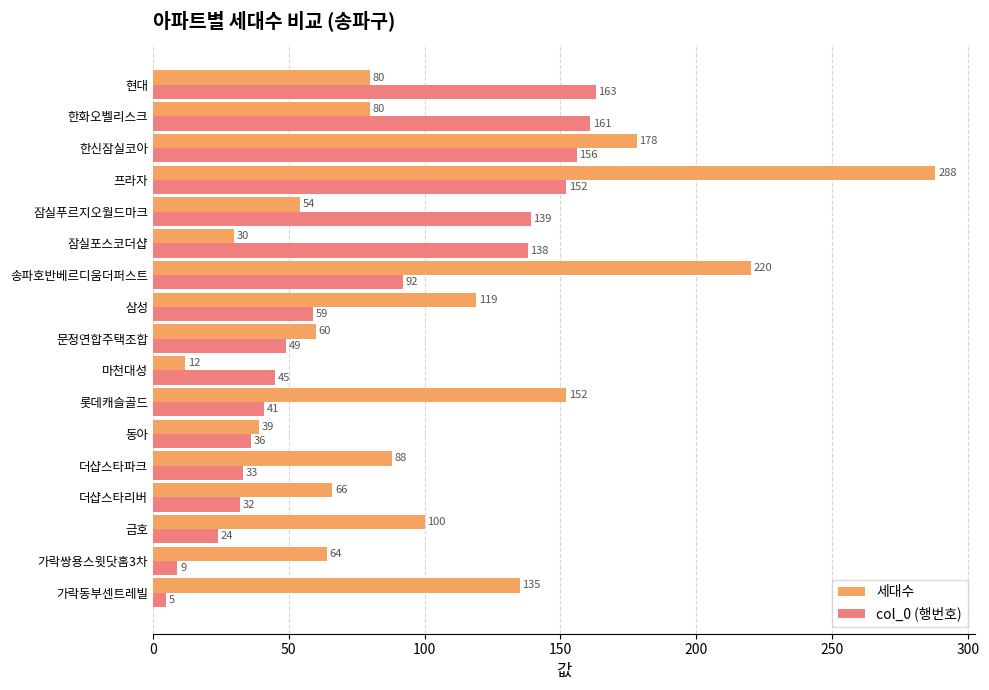

List the series in order of their overall mean, highest first.

세대수, col_0 (행번호)